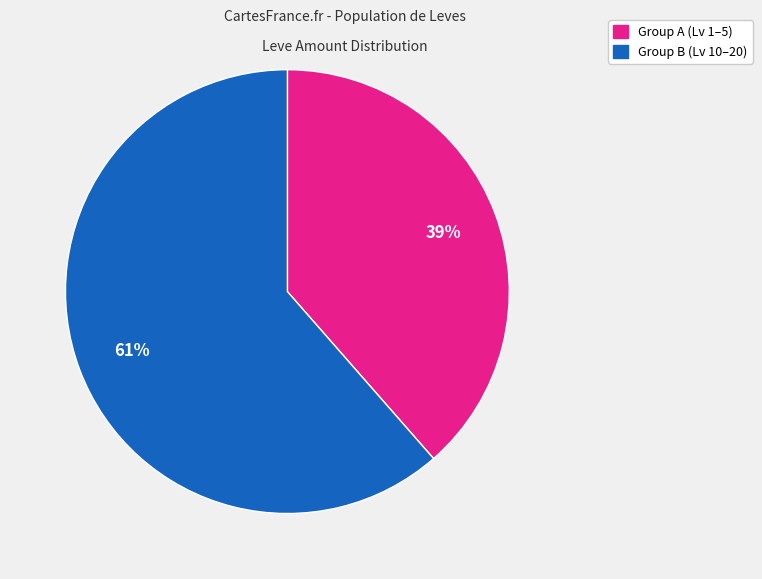

Count the number of slices in the pie.

2